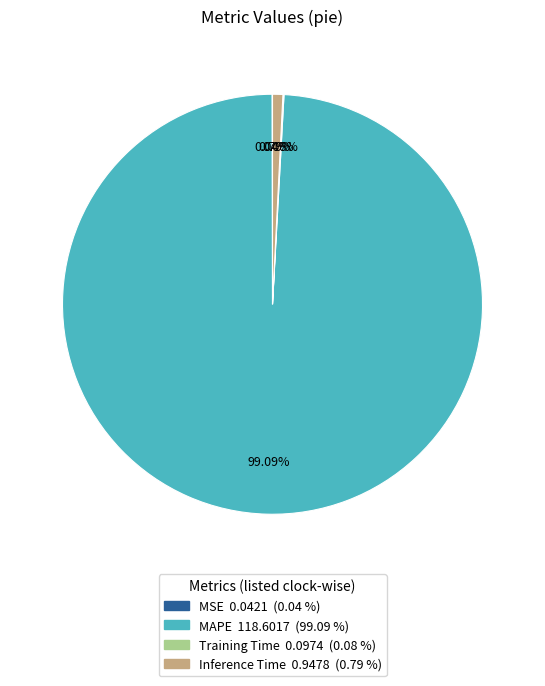

What is the largest slice in the pie chart?

MAPE